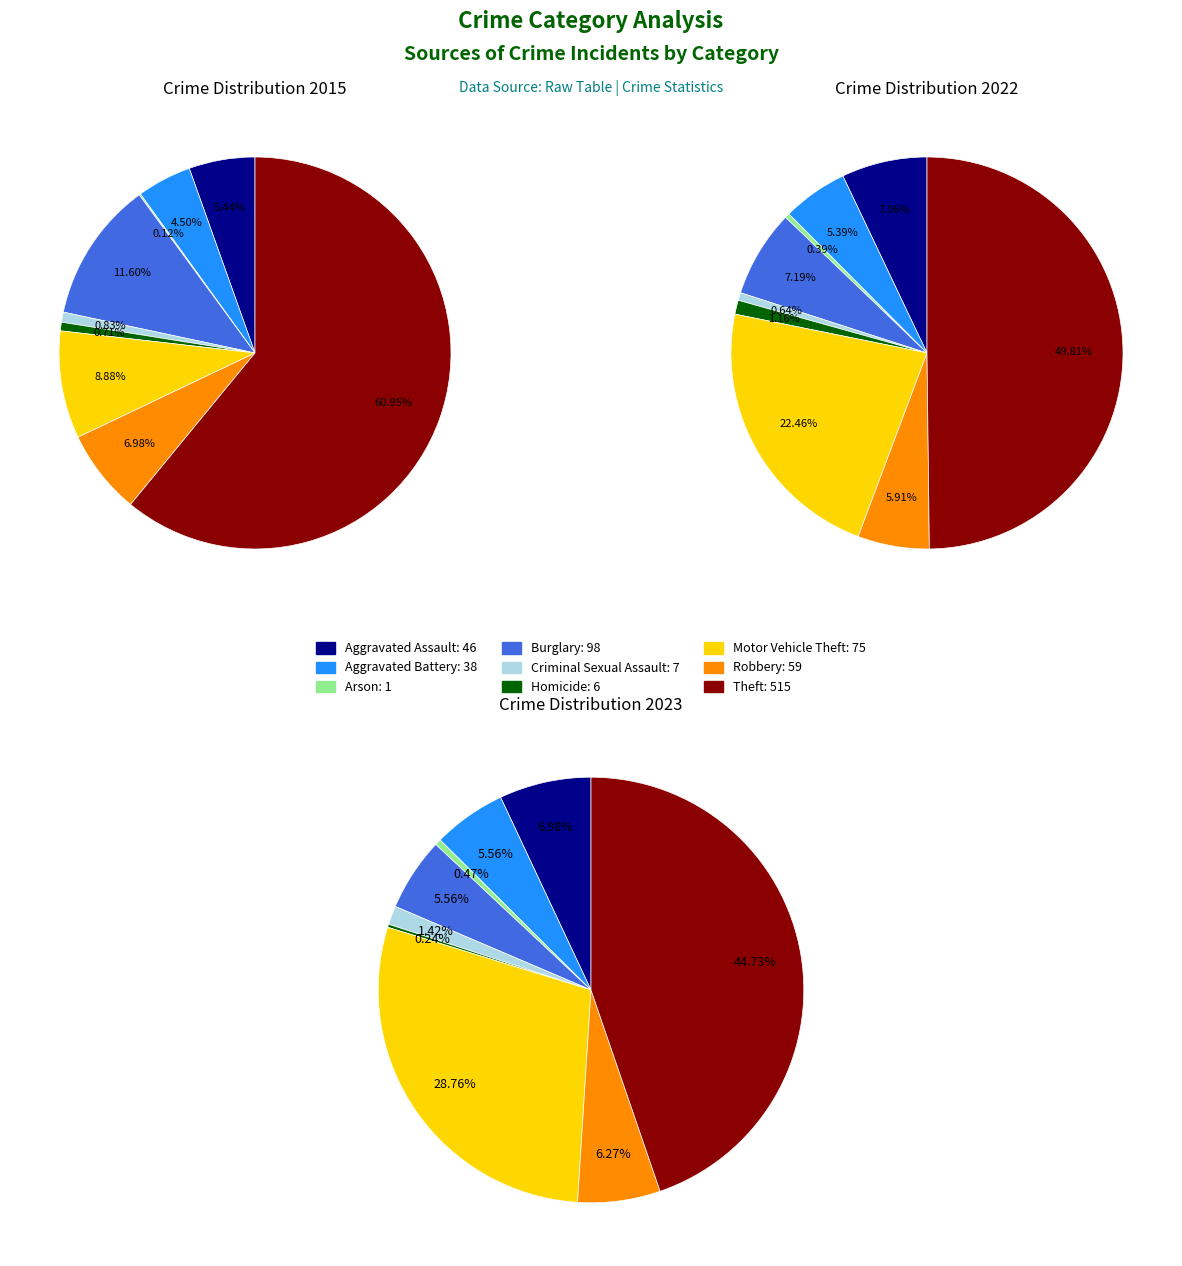

Count the number of slices in the pie.

9